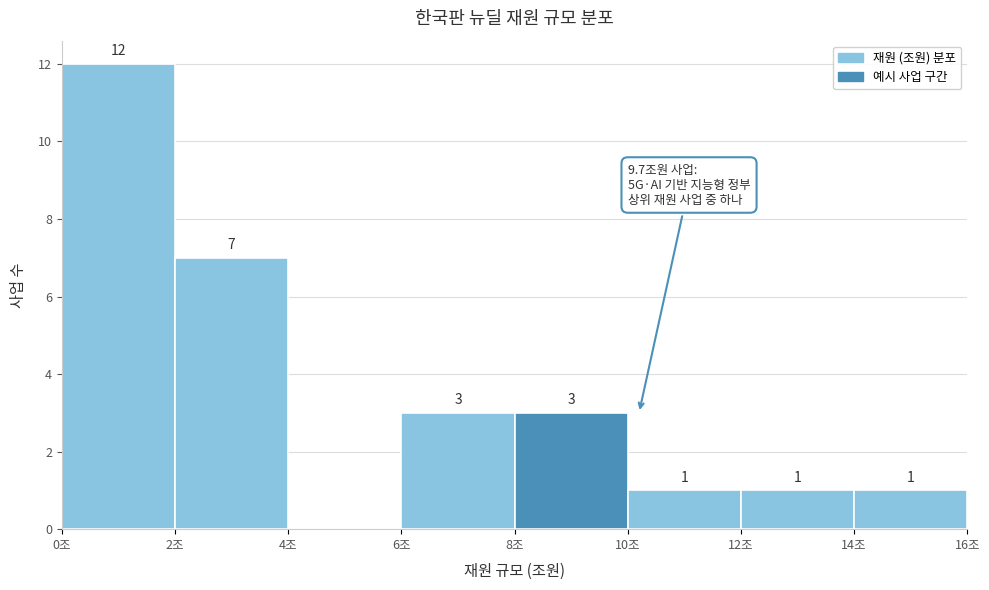

Over which range of the x-axis is the bar tallest?

0 to 2